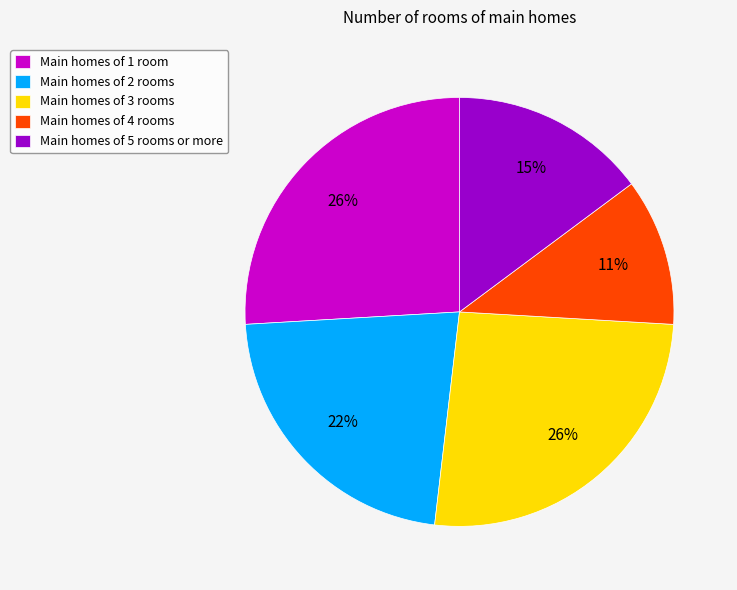

To the nearest percent, what portion does Main homes of 2 rooms represent?

22%